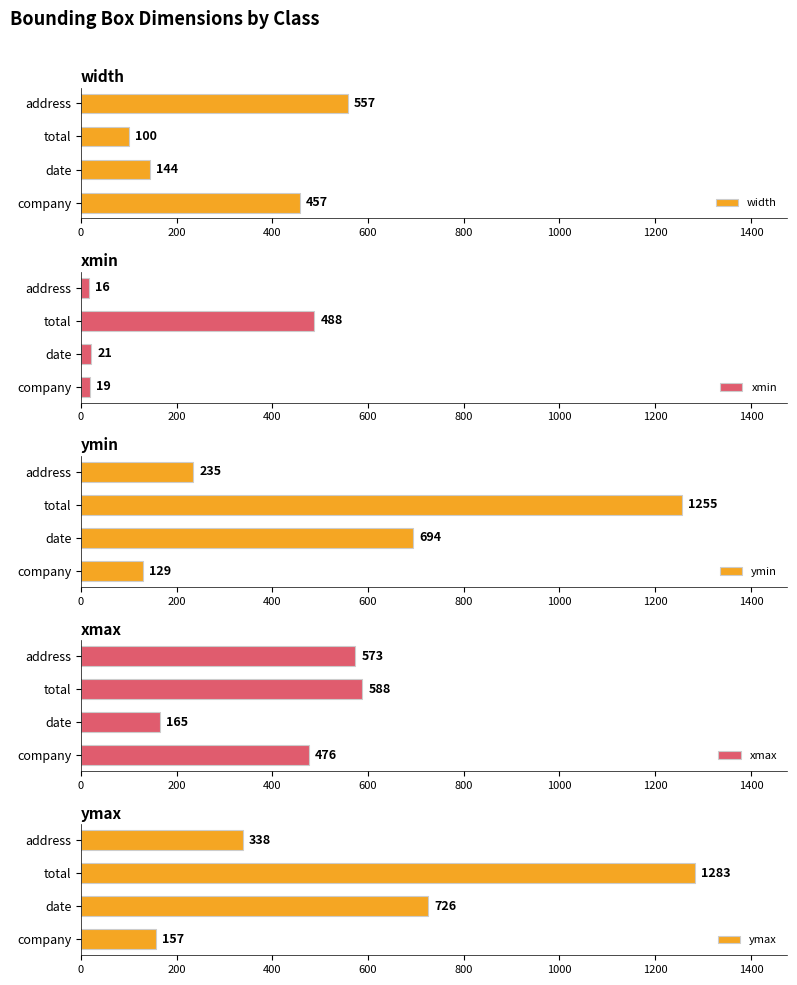

What is the sum of all ymax values?

2504